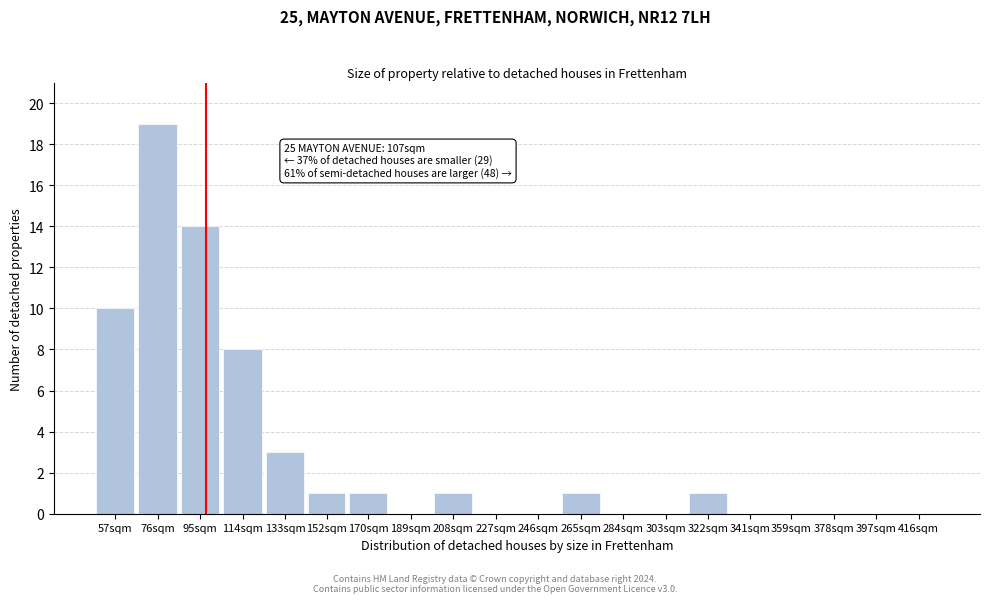

Reading right to left, transcribe all the data shown in this chart.

416sqm=0	397sqm=0	378sqm=0	359sqm=0	341sqm=0	322sqm=1	303sqm=0	284sqm=0	265sqm=1	246sqm=0	227sqm=0	208sqm=1	189sqm=0	170sqm=1	152sqm=1	133sqm=3	114sqm=8	95sqm=14	76sqm=19	57sqm=10